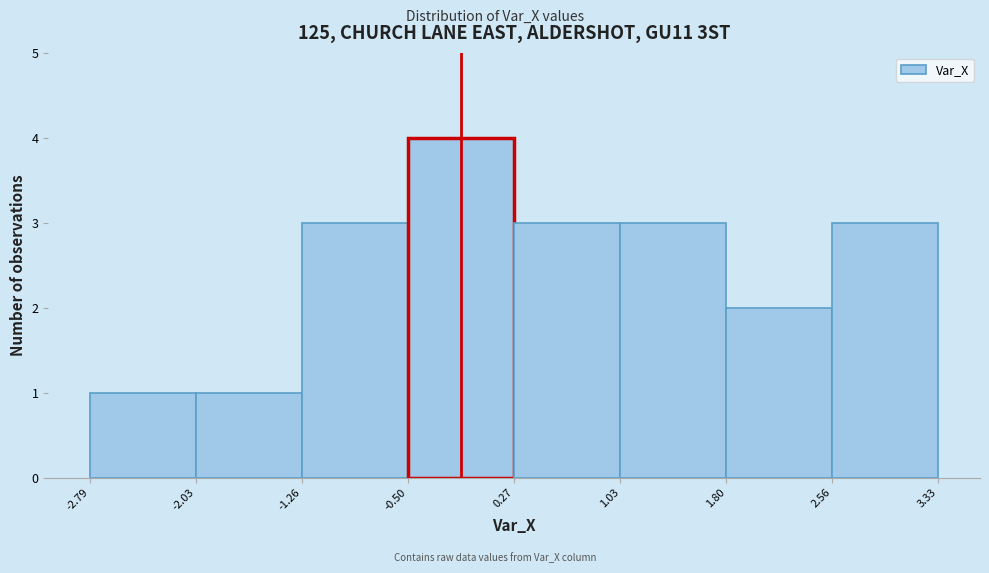

Over which range of the x-axis is the bar tallest?

-0.50 to 0.27